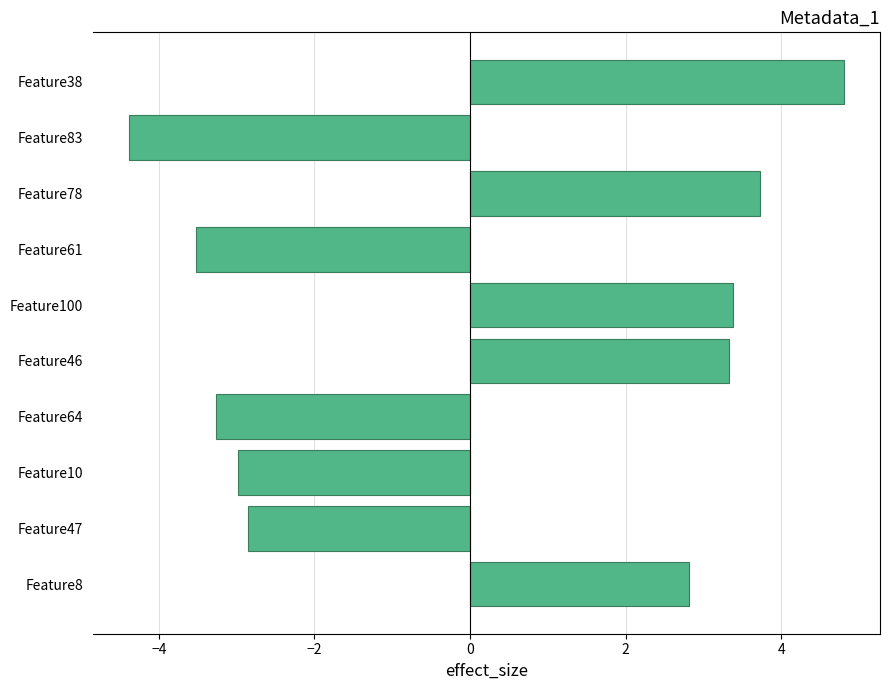

What is the difference between the values at Feature47 and Feature83?

1.5